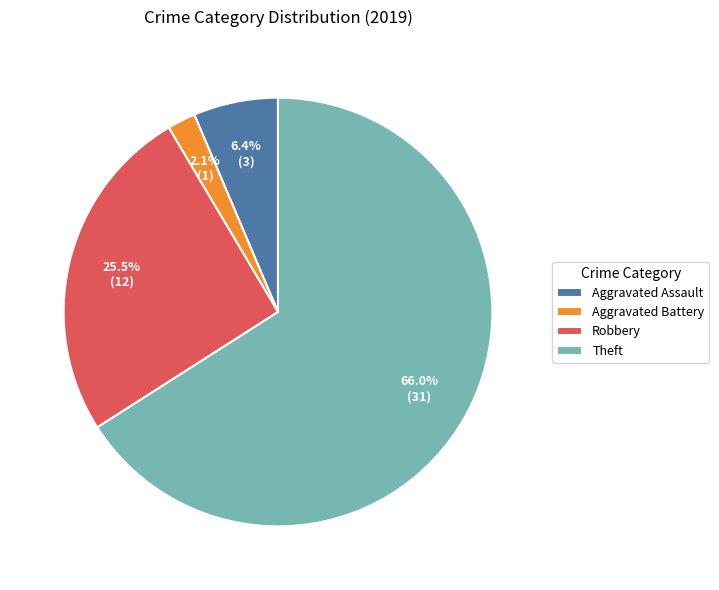

Does Aggravated Assault account for over 50% of the chart?

No